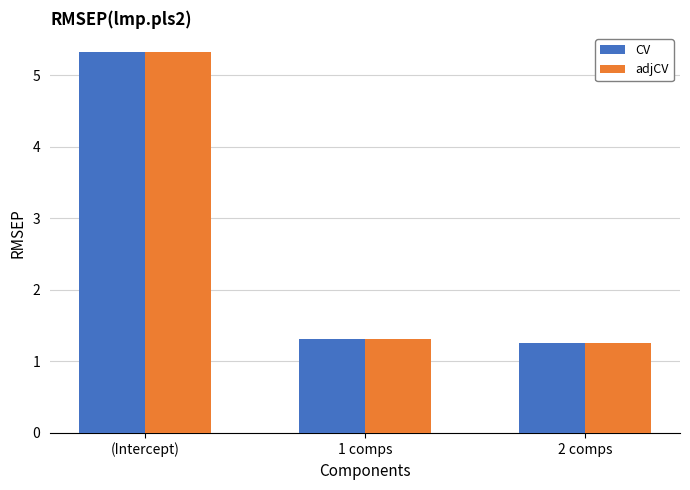

Read the adjCV value at 2 comps.

1.3